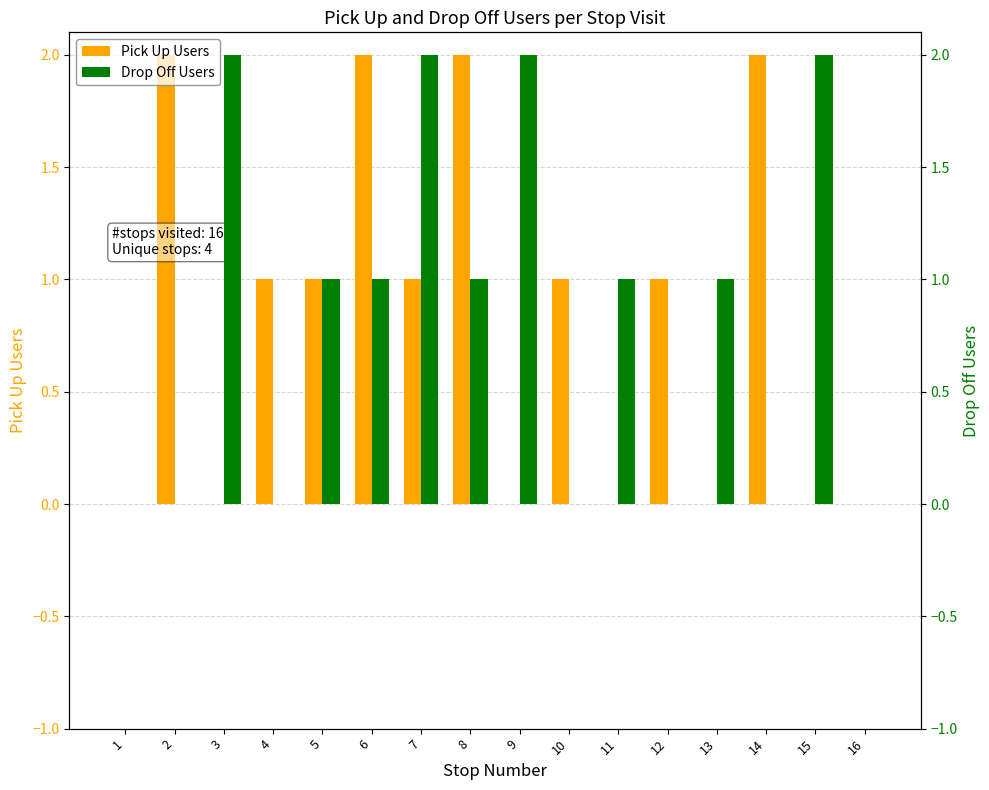

What is the maximum value shown in the chart?

2